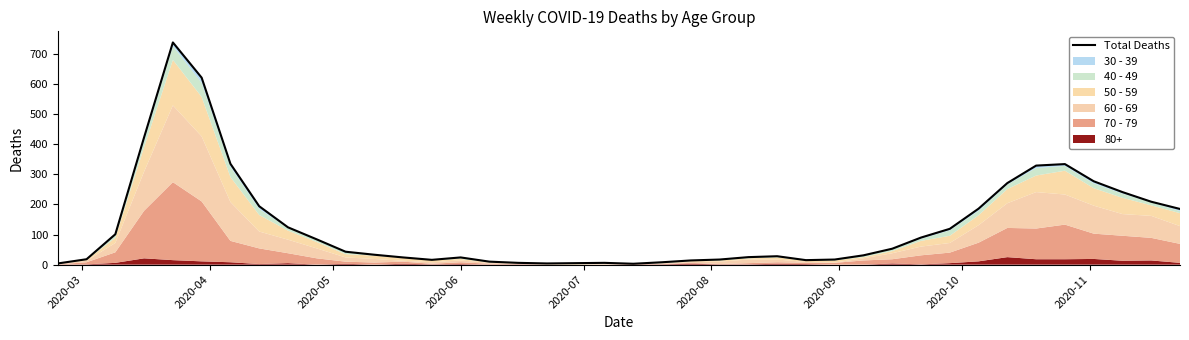

How many values are below 43?

20